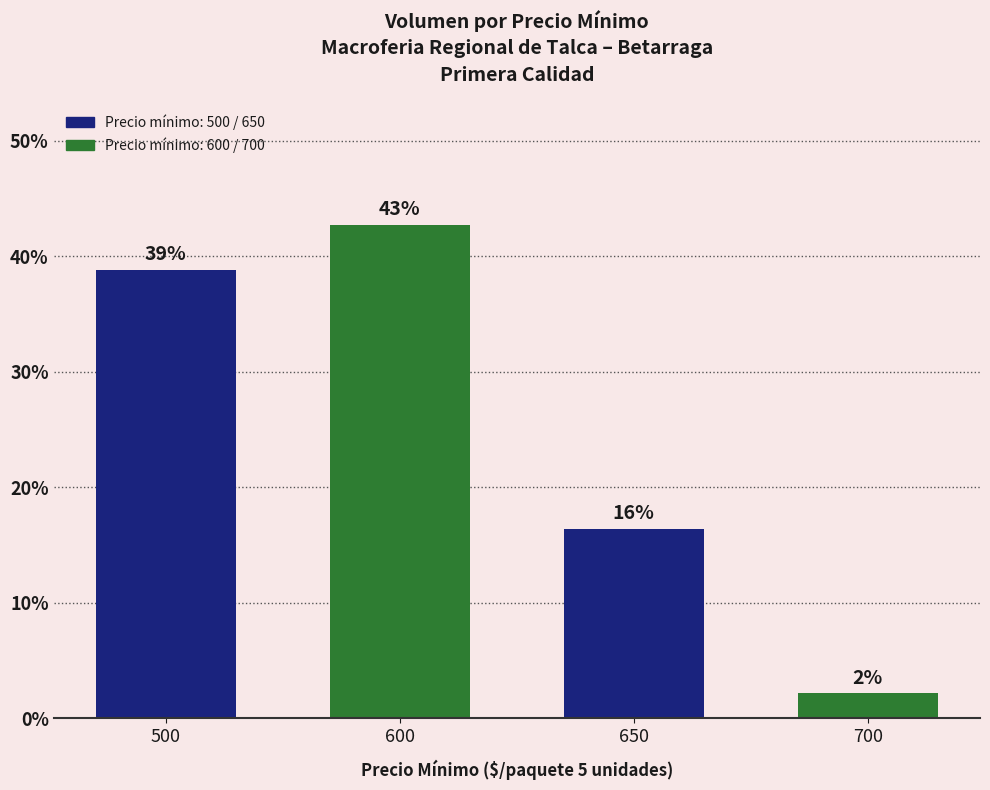

List the labels in order of value, largest first.

600, 500, 650, 700